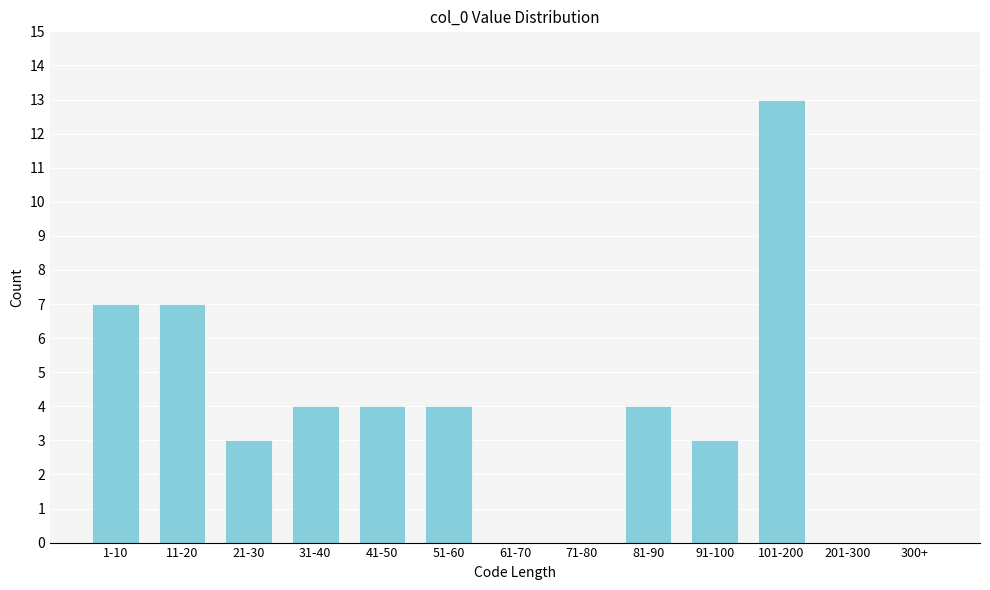

Reading right to left, what are all the values shown in this chart?

300+=0	201-300=0	101-200=13	91-100=3	81-90=4	71-80=0	61-70=0	51-60=4	41-50=4	31-40=4	21-30=3	11-20=7	1-10=7